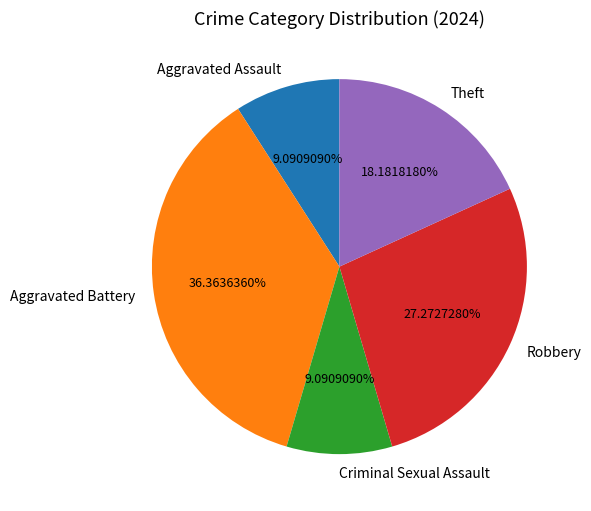

Is the sum of Theft and Aggravated Battery greater than half?

Yes